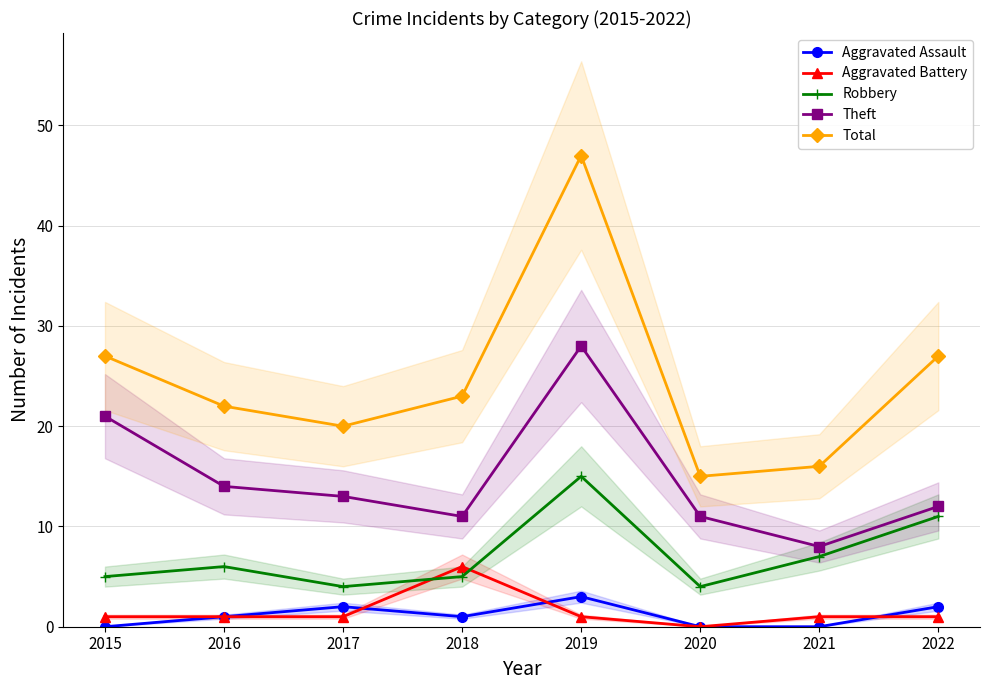

Where is Aggravated Assault nearest to the value 1?

2016